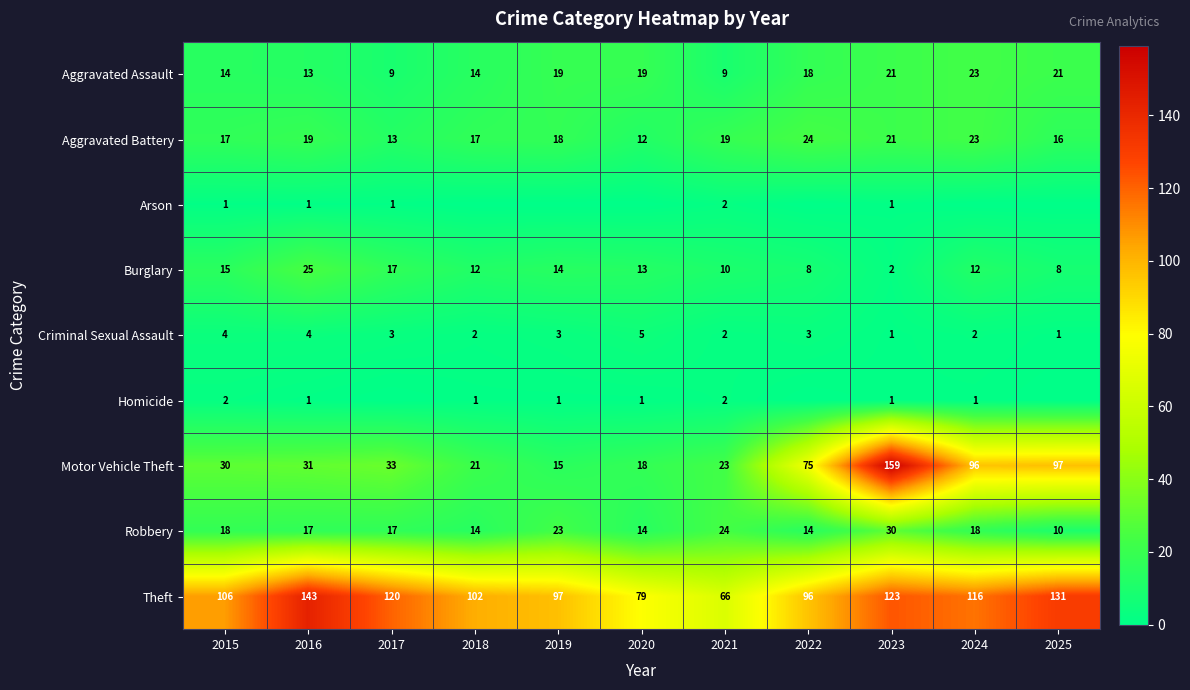

List the labels in order of Motor Vehicle Theft value, largest first.

2023, 2025, 2024, 2022, 2017, 2016, 2015, 2021, 2018, 2020, 2019